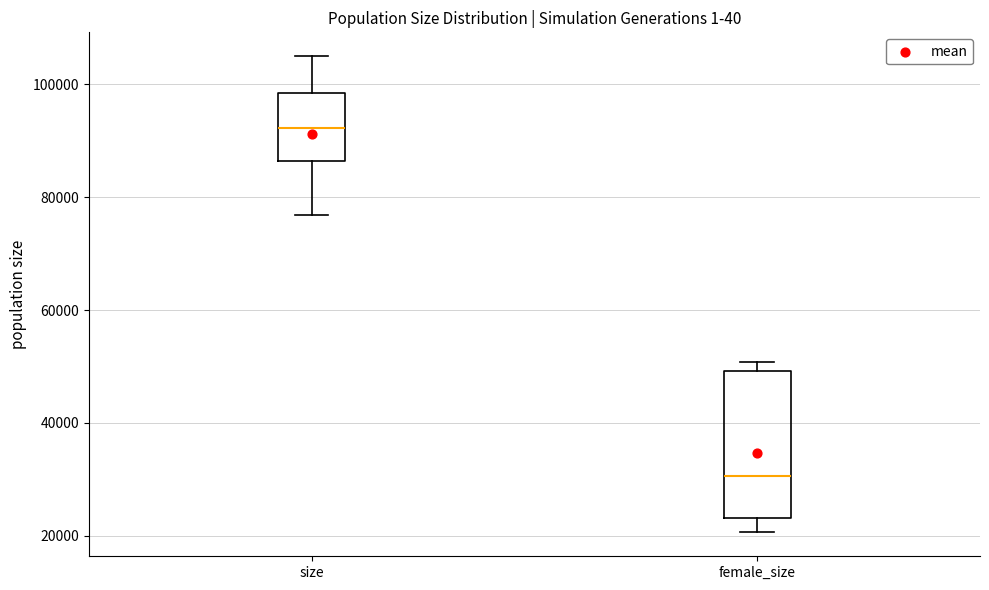

Which box's median line is the highest?

size